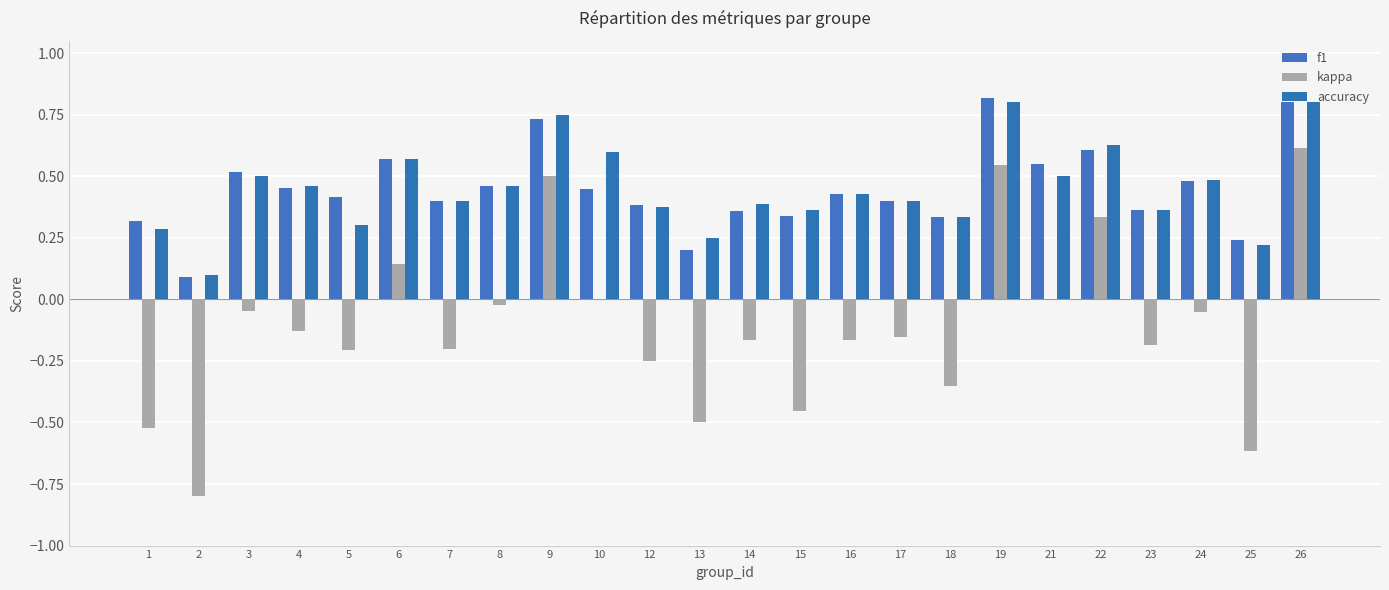

At which label is f1 closest to 0?

2